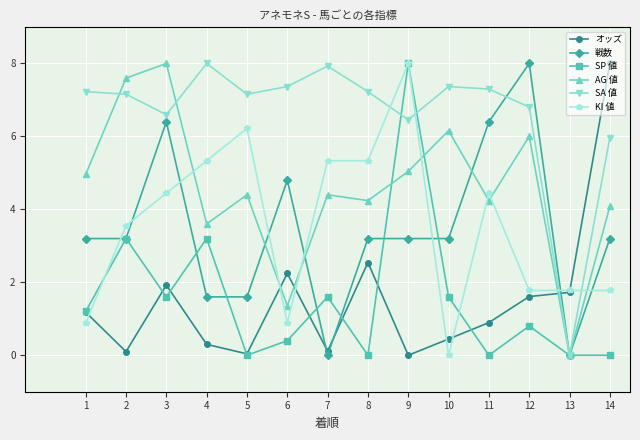

What is the difference between the SA 値 values at 13 and 1?

7.2